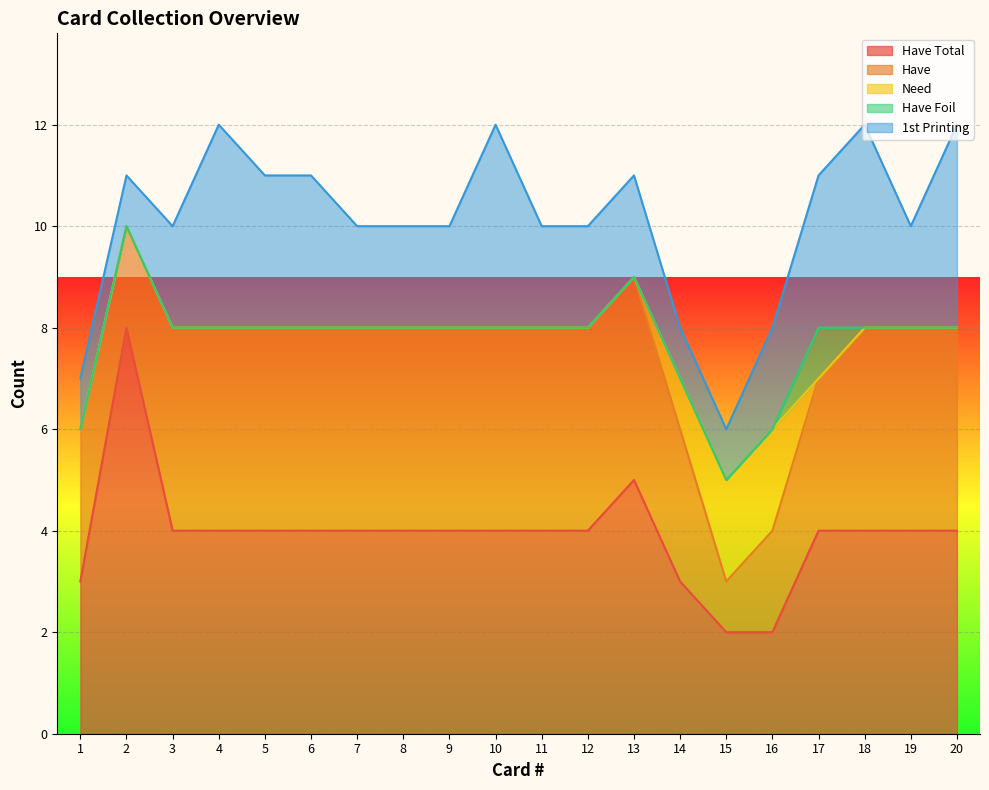

True or false: Have Foil and Need intersect in this chart.

True